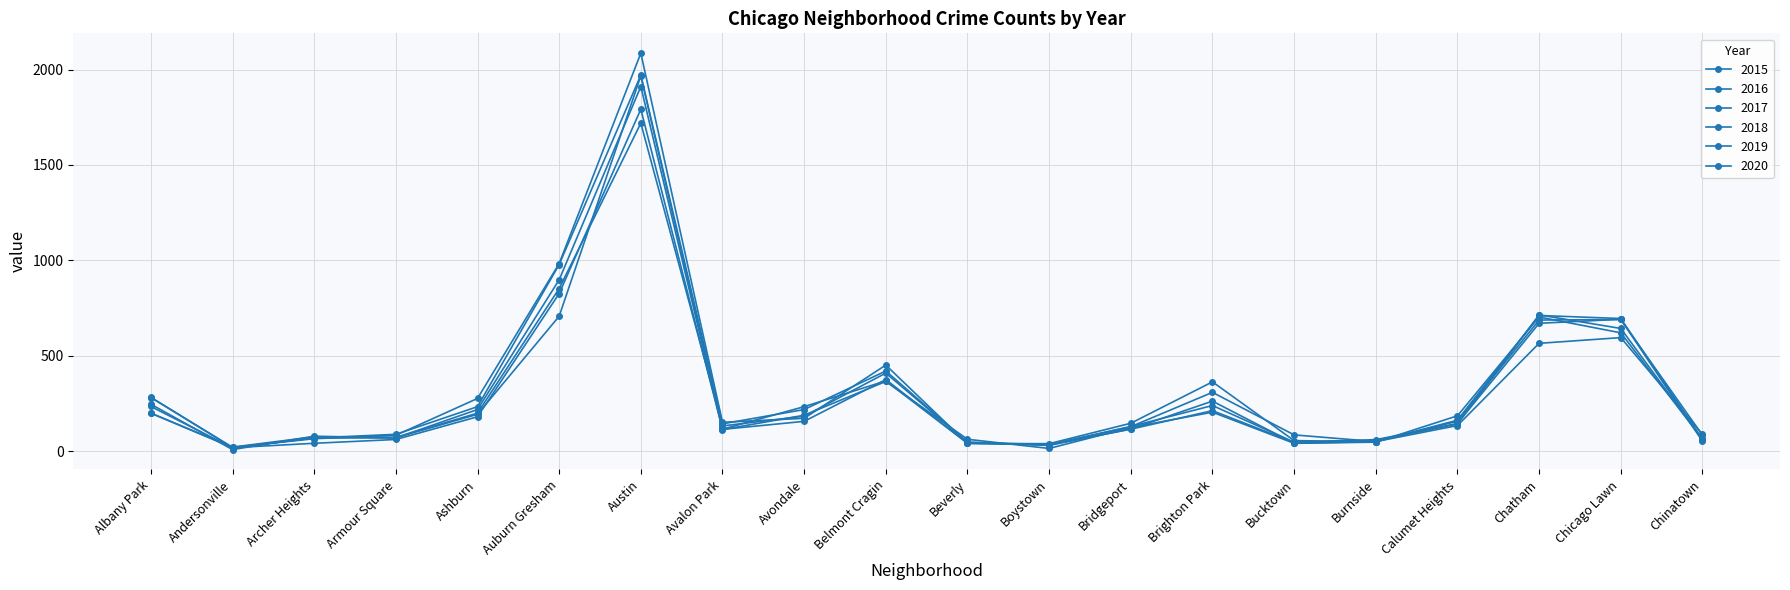

How many categories are shown in the chart?

20